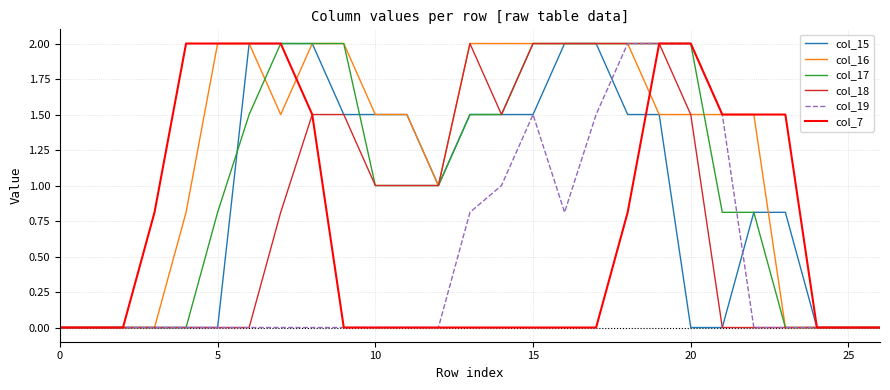

What is the difference between the maximum and minimum values in the col_18 series?

2.0